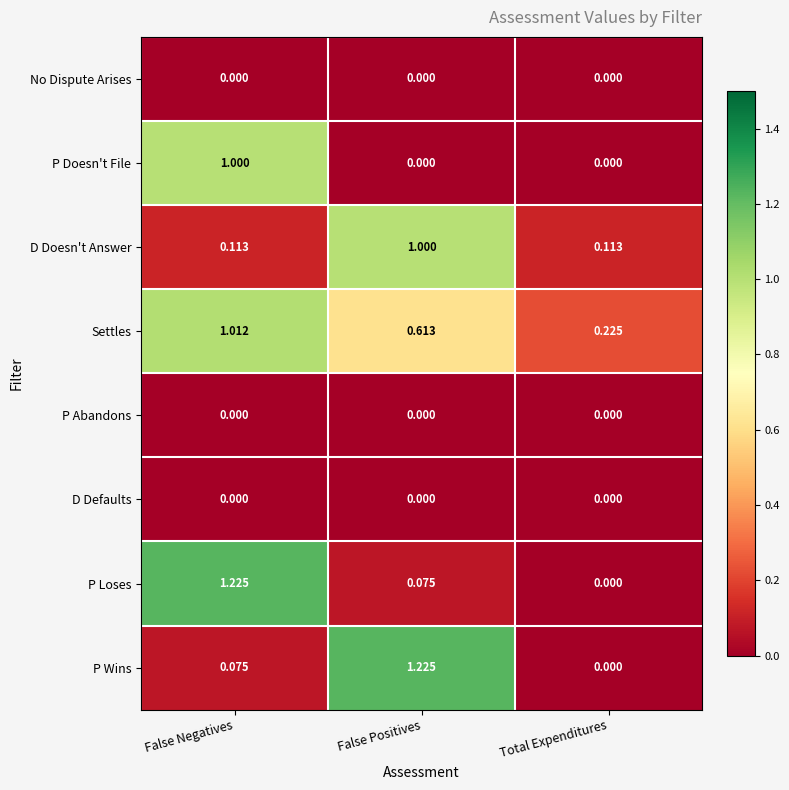

At which category is the sum across all series the highest?

False Negatives